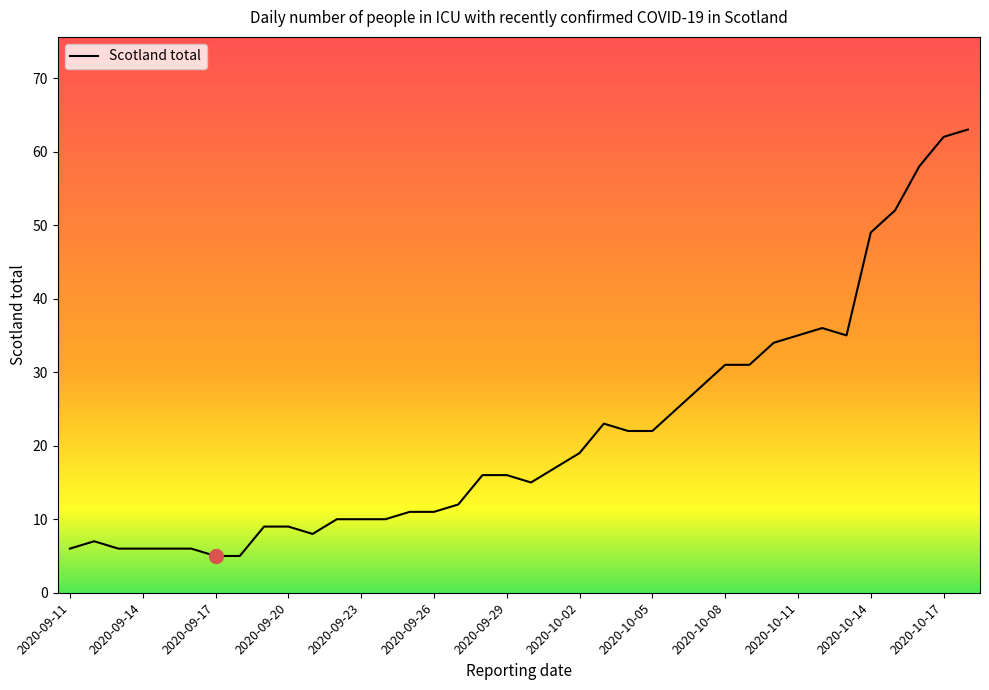

How many categories are shown in the chart?

38